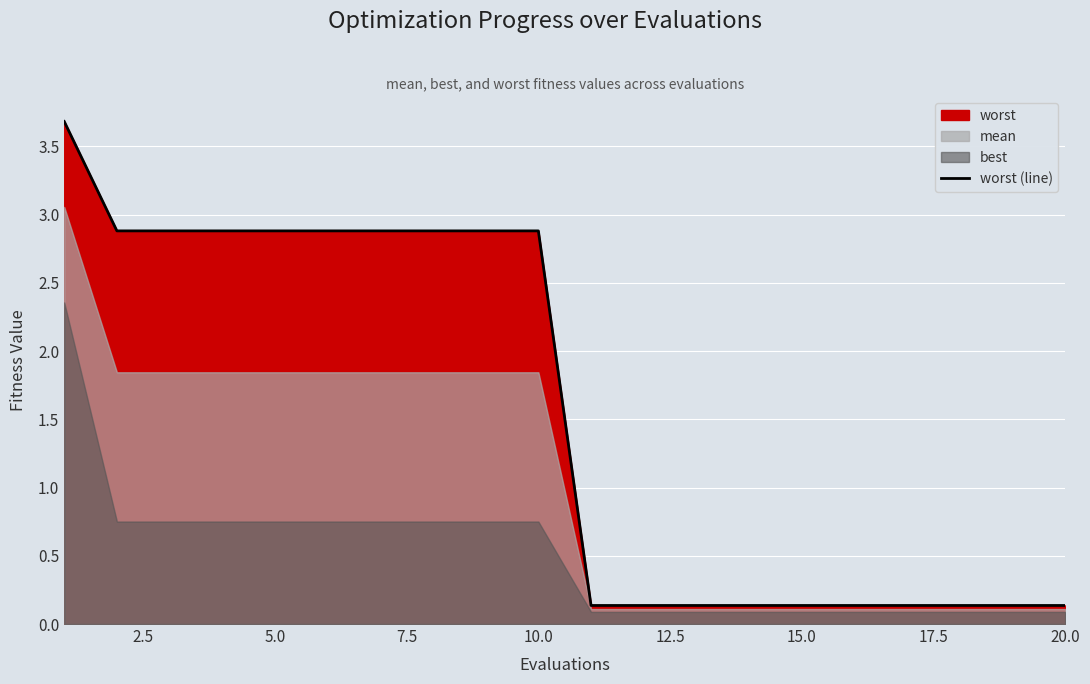

Reading left to right, what are all the values shown in this chart?

3.7	2.9	2.9	2.9	2.9	2.9	2.9	2.9	2.9	2.9	0.1	0.1	0.1	0.1	0.1	0.1	0.1	0.1	0.1	0.1